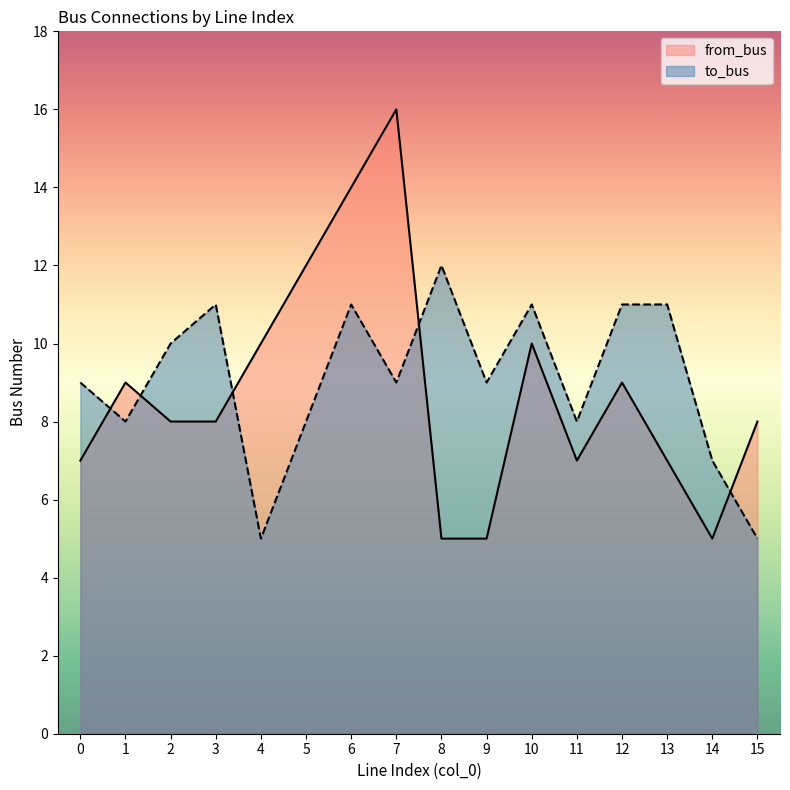

The value of to_bus at 4 is 2. True or false?

False